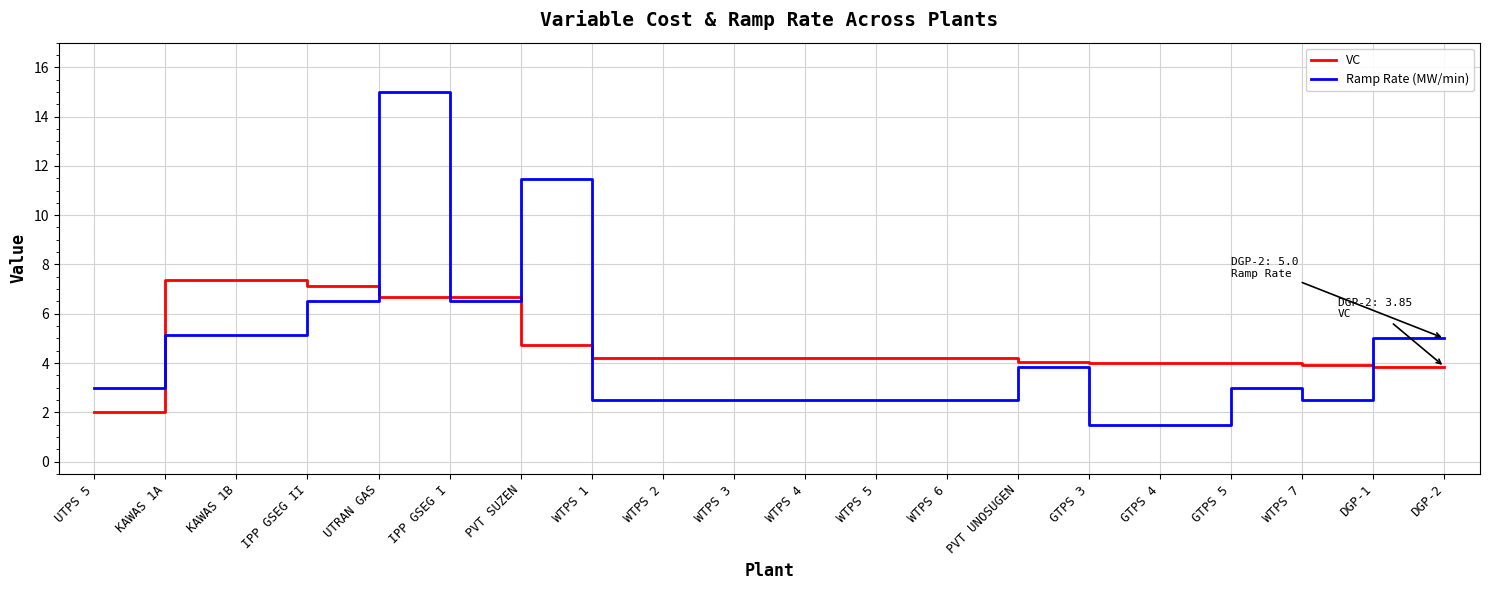

How many intersections are there between Ramp Rate (MW/min) and VC?

6